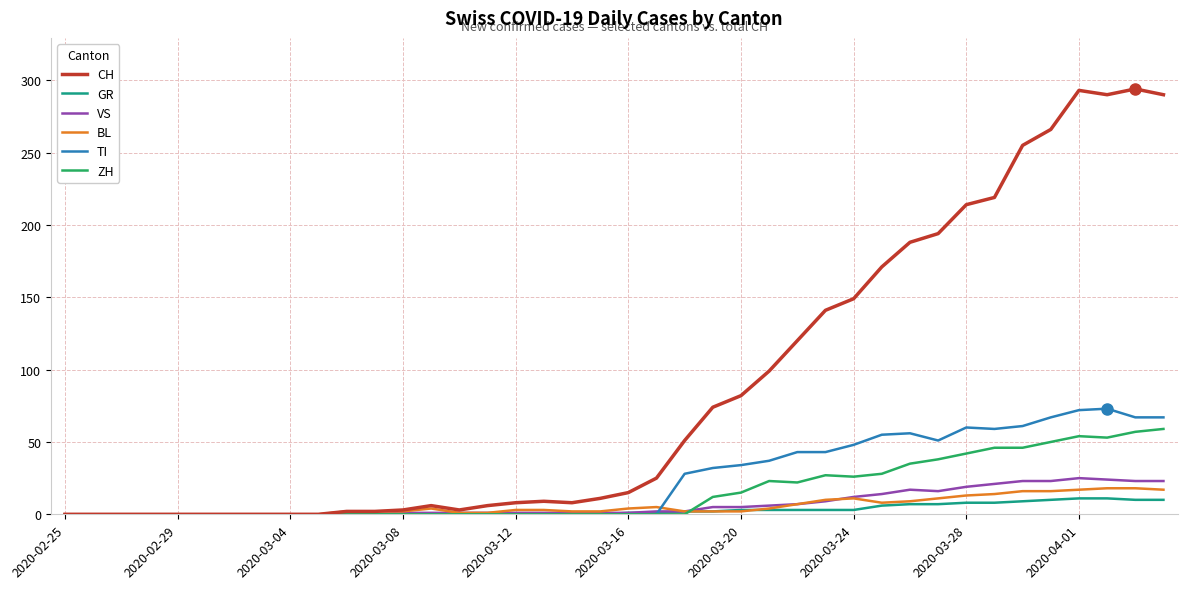

What is the maximum value shown in the chart?

294